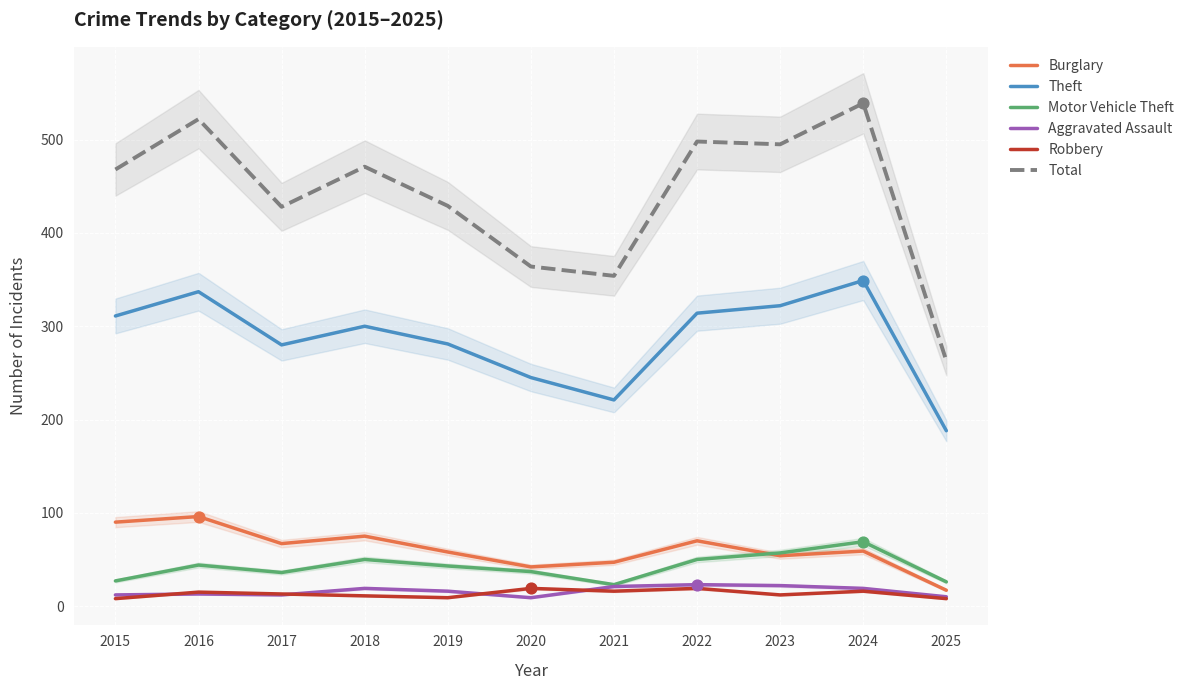

Is the value of Aggravated Assault at 2018 greater than the value of Burglary at 2016?

No